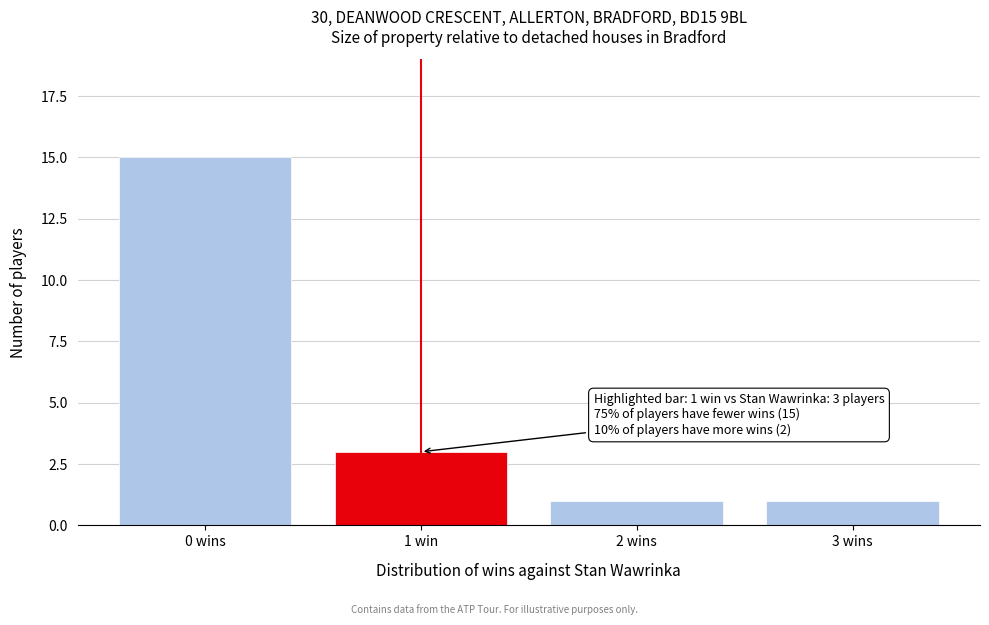

Reading left to right, extract all data points from this chart.

0 wins=15	1 win=3	2 wins=1	3 wins=1